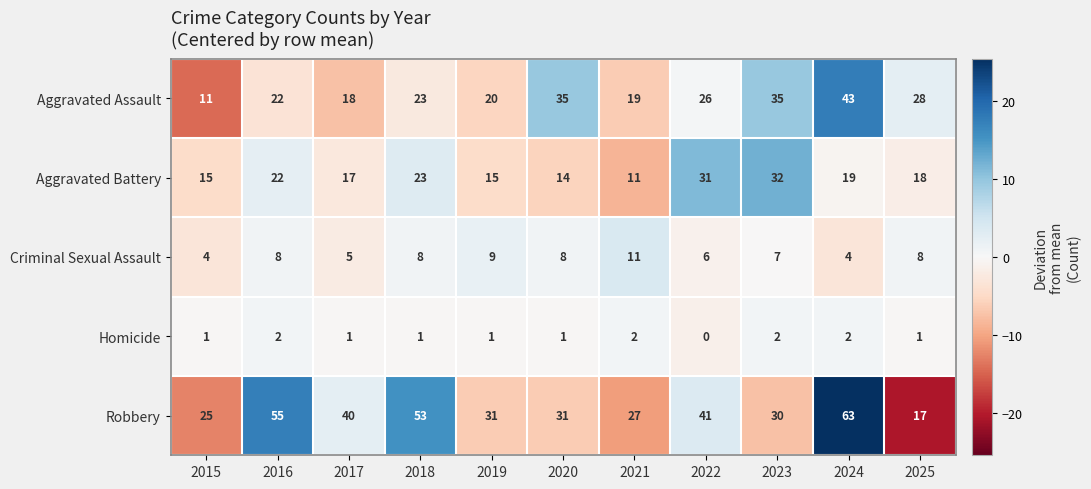

What is the difference between the Aggravated Assault values at 2018 and 2022?

3